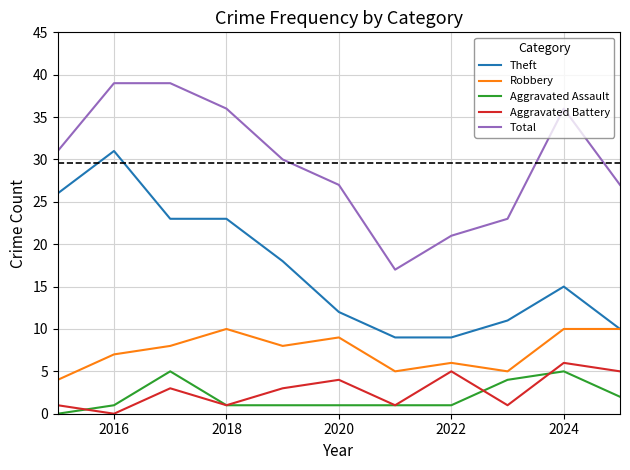

How many Aggravated Assault values are between 1 and 4?

8